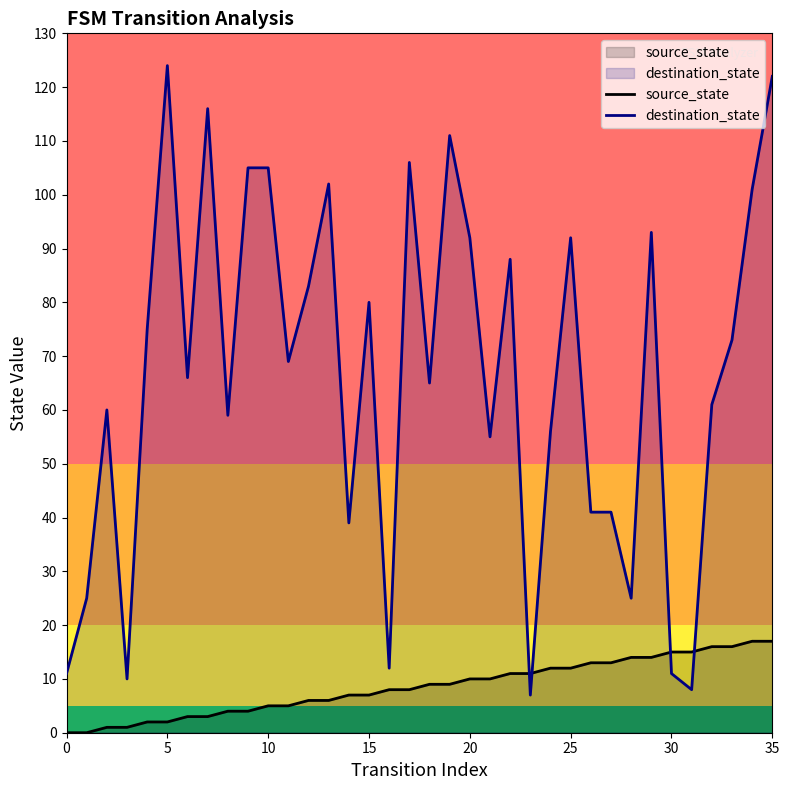

True or false: source_state has more than 1 points higher than both neighbors.

False